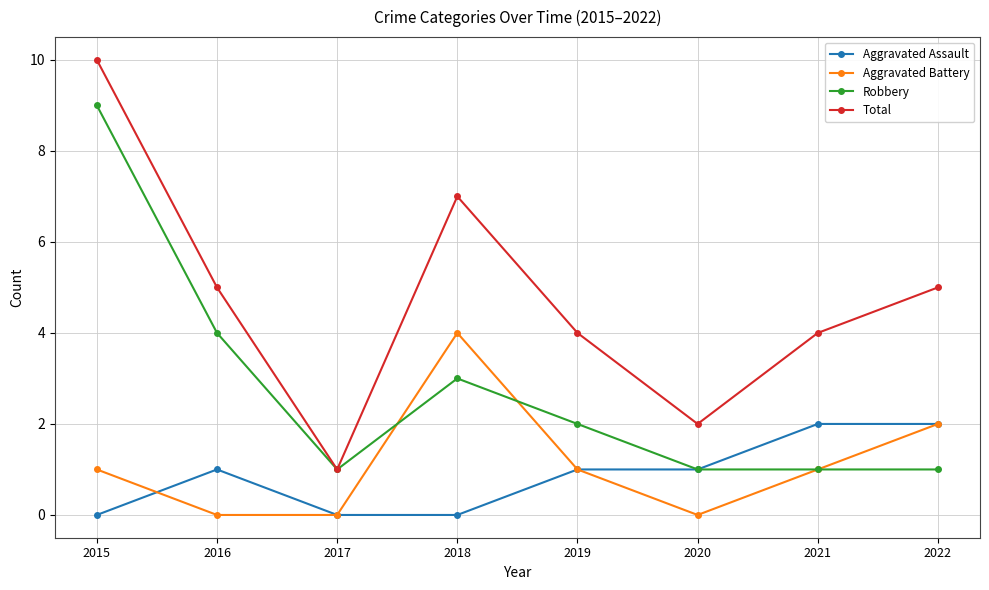

Count the number of data series in this chart.

4